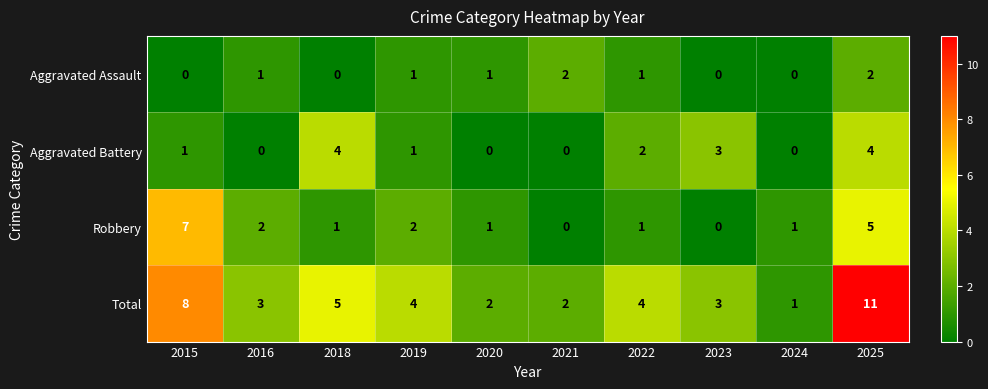

What is the sum of the Total values at 2023 and 2018?

8